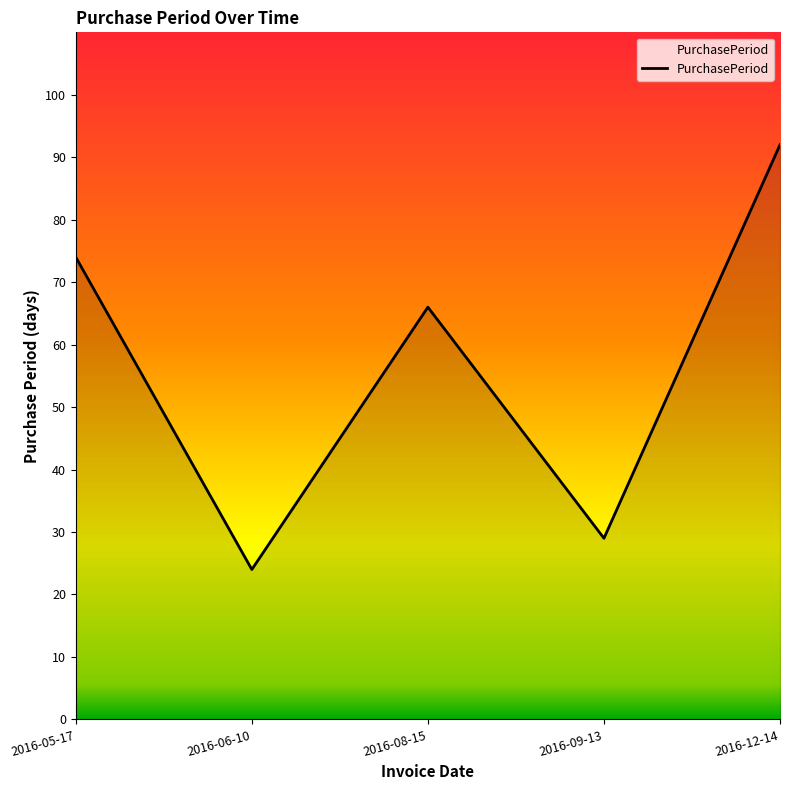

Rank the categories by value from highest to lowest.

2016-12-14, 2016-05-17, 2016-08-15, 2016-09-13, 2016-06-10